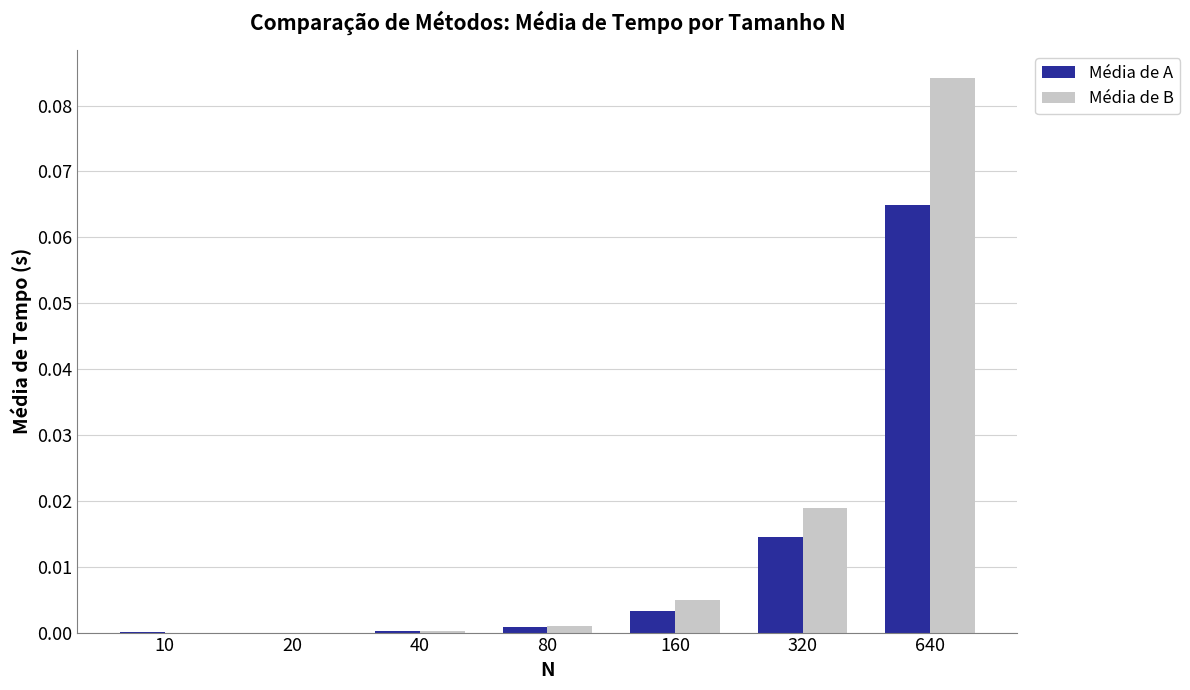

Which series changed the most between 40 and 320?

Média de B